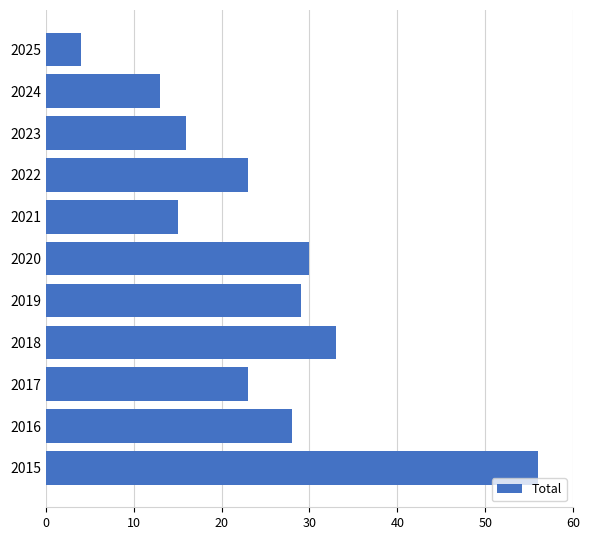

Is it true that the value at 2017 is 23?

True